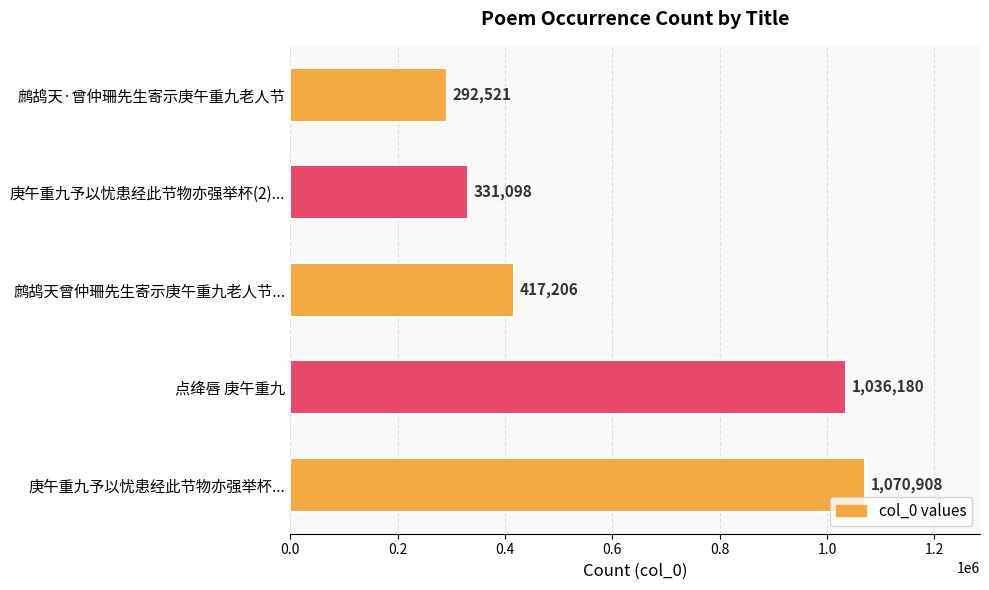

What is the change in value from 鹧鸪天曾仲珊先生寄示庚午重九老人节... to 庚午重九予以忧患经此节物亦强举杯(2)...?

-86108